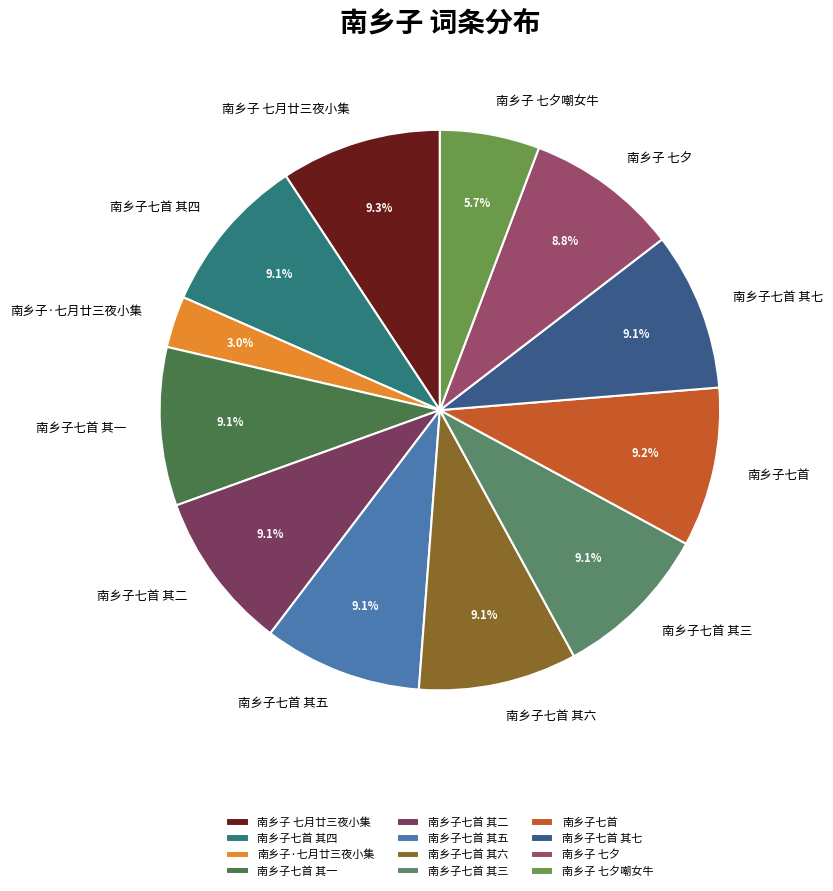

Approximately how many times larger is the value at 南乡子 七夕 compared to 南乡子七首 其四?

1.0